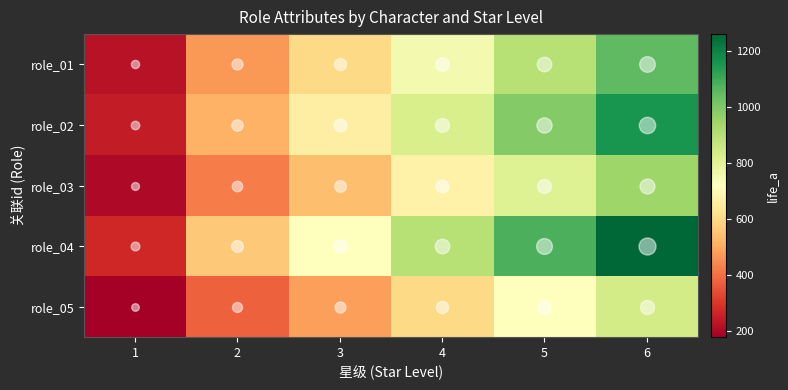

Which has a higher value, 3 or 4?

4